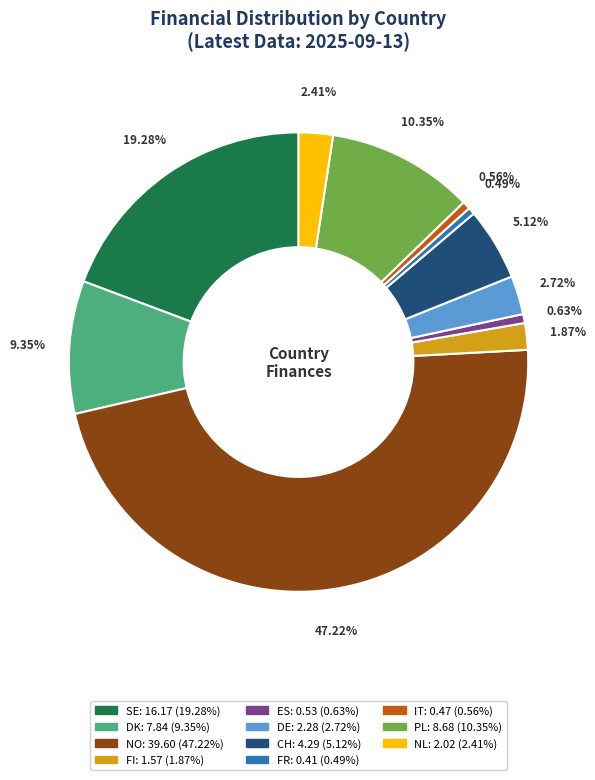

Is there any slice that represents more than half of the pie?

No